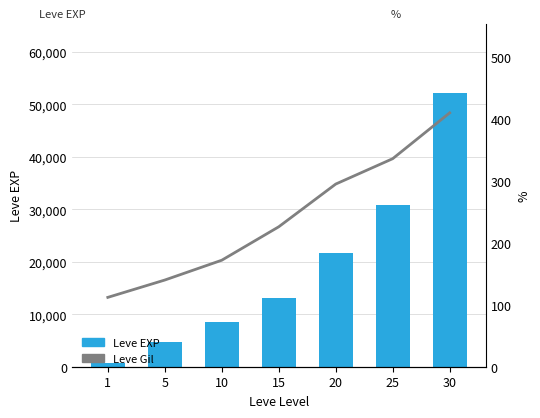

Are the bars grouped side by side (vs. stacked)?

Yes